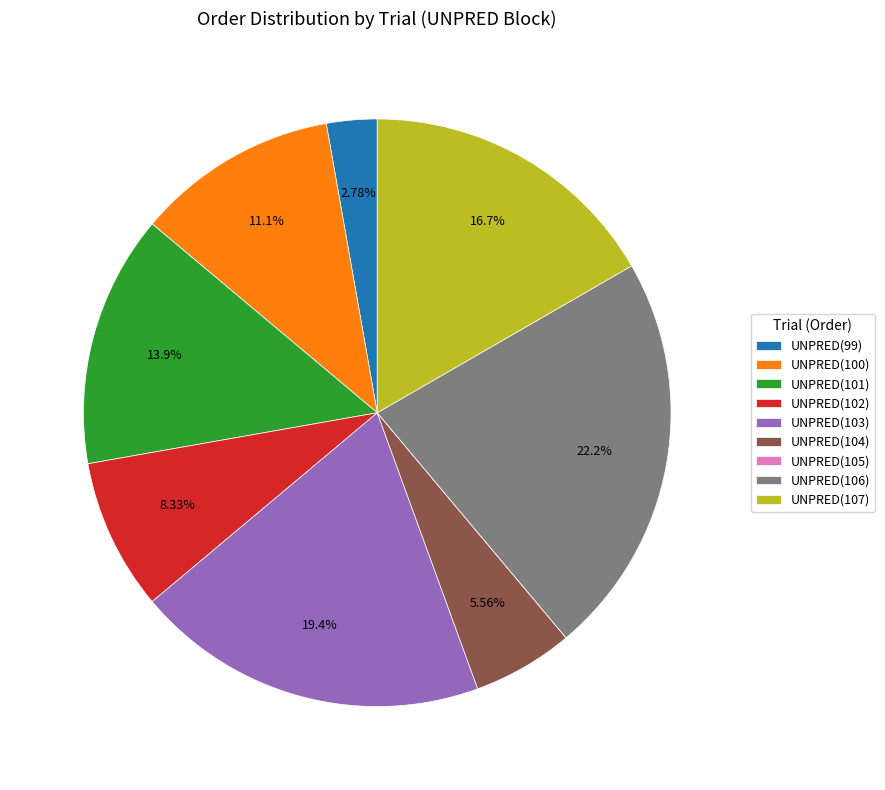

To the nearest percent, what is the average slice percentage?

11%